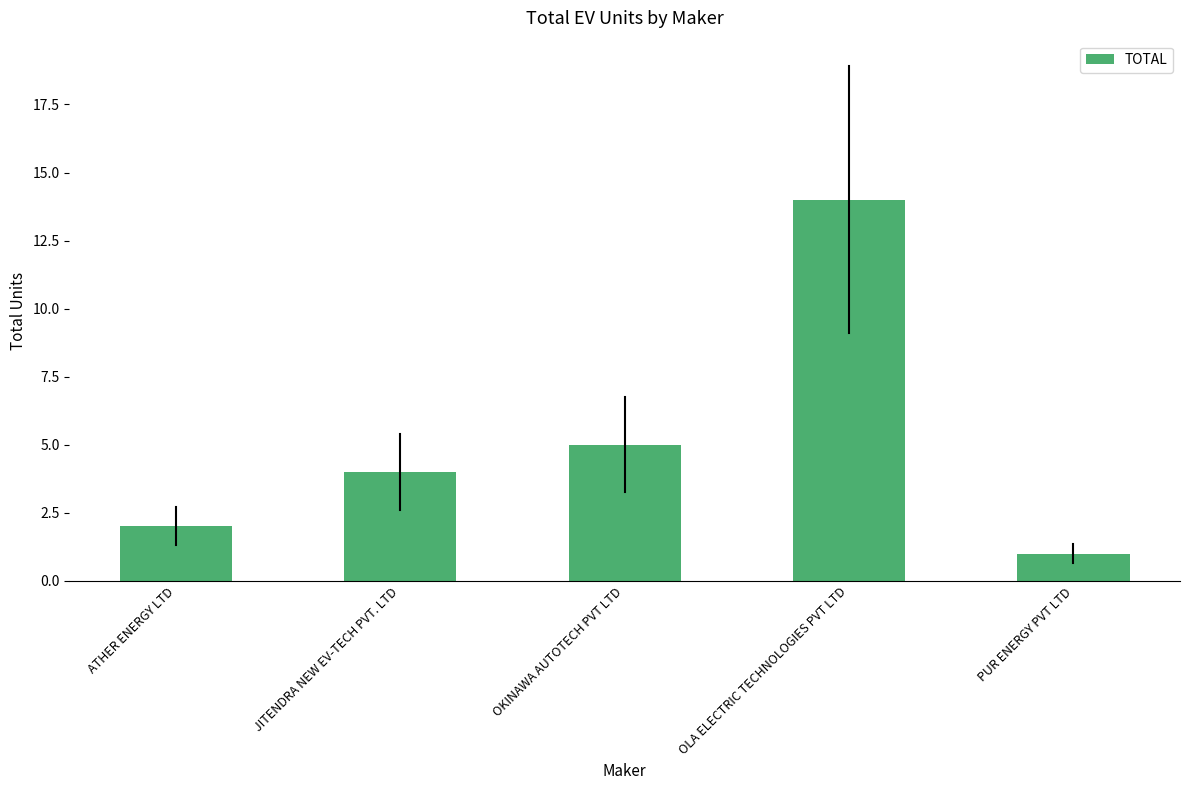

What is the minimum value shown in the chart?

1